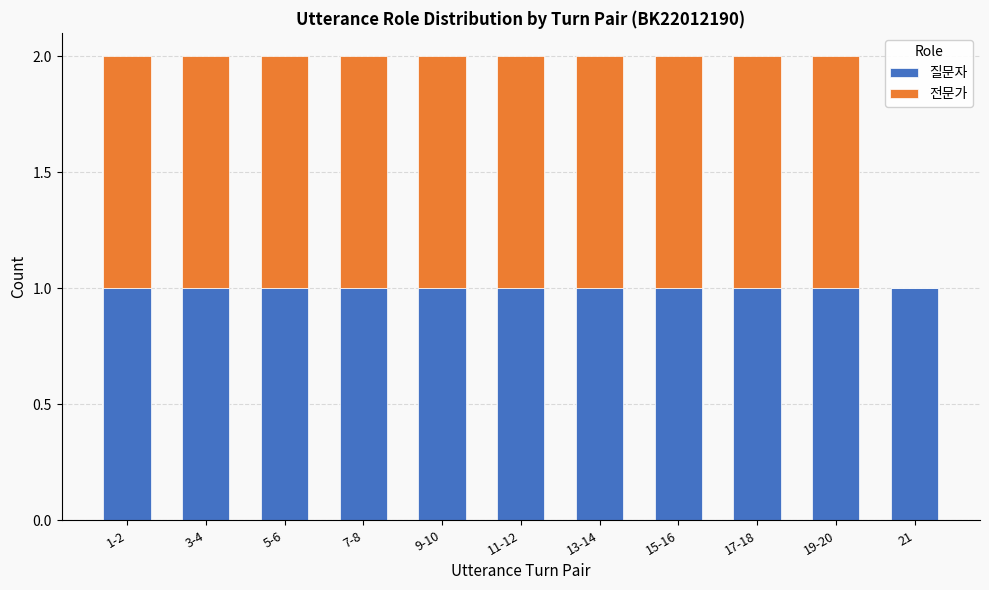

How many data points does each series have?

11